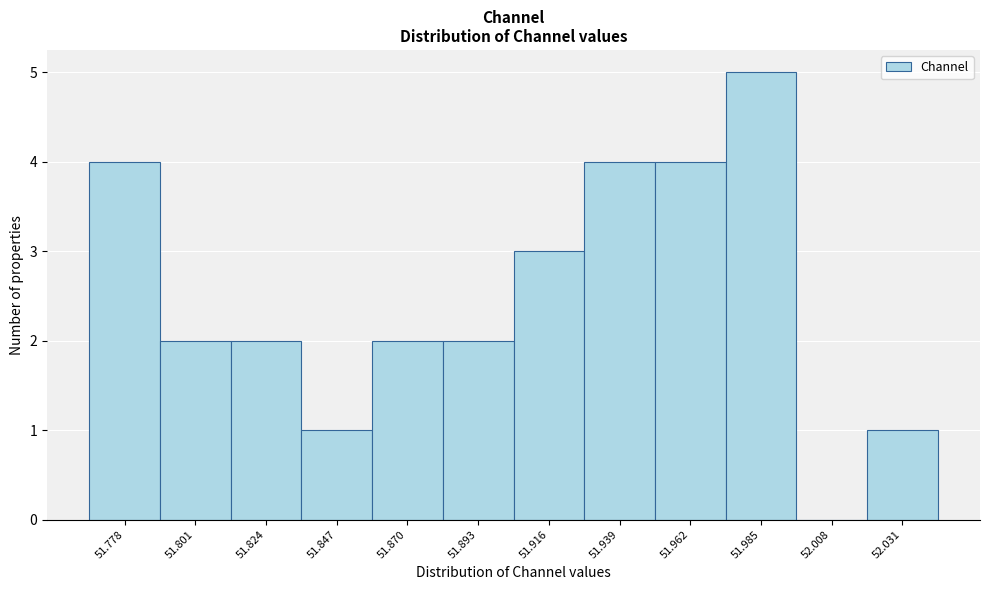

Reading left to right, extract all data points from this chart.

51.778=4	51.801=2	51.824=2	51.847=1	51.870=2	51.893=2	51.916=3	51.939=4	51.962=4	51.985=5	52.008=0	52.031=1